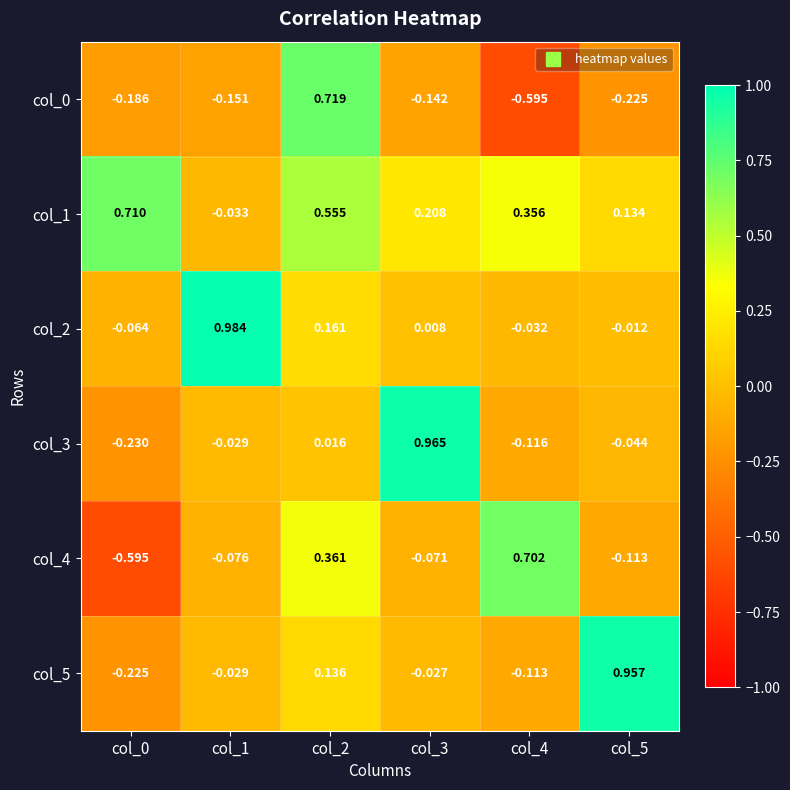

What is the total value across all series at col_1?

0.7